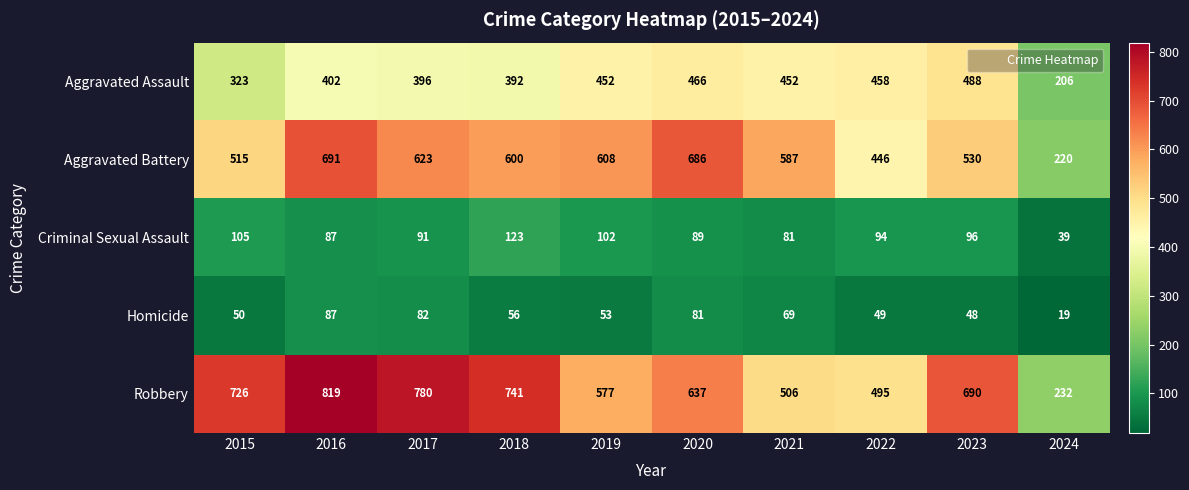

What value does the Robbery series have at 2016?

819